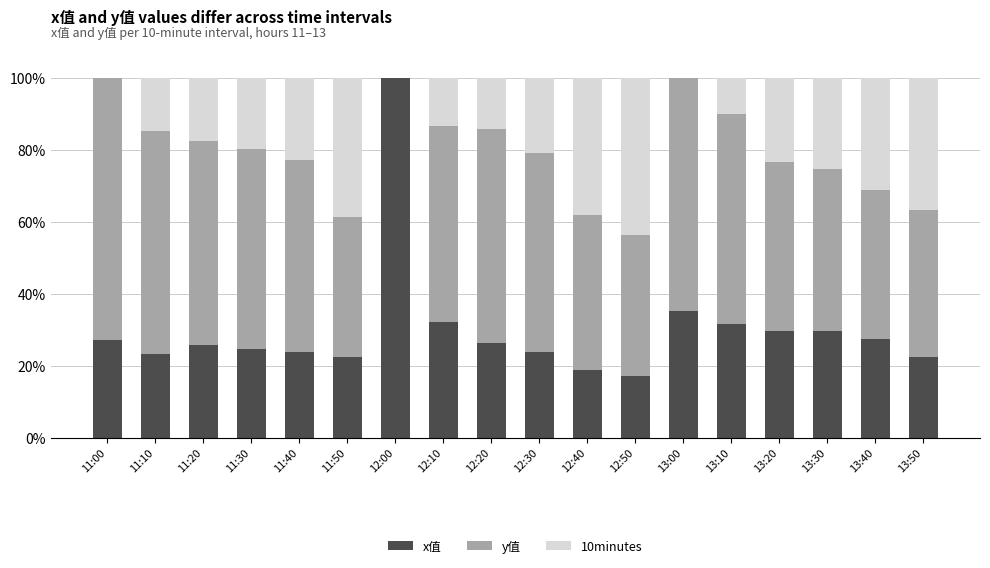

What is the sum of the x值 values at 12:30 and 11:40?

47.5